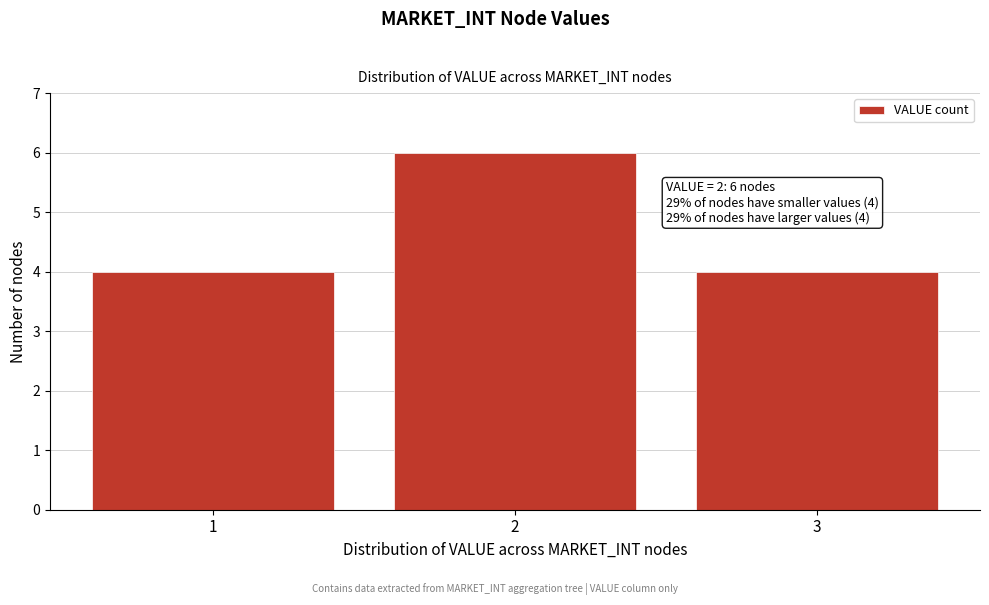

Reading left to right, list all the values displayed in this chart.

4	6	4